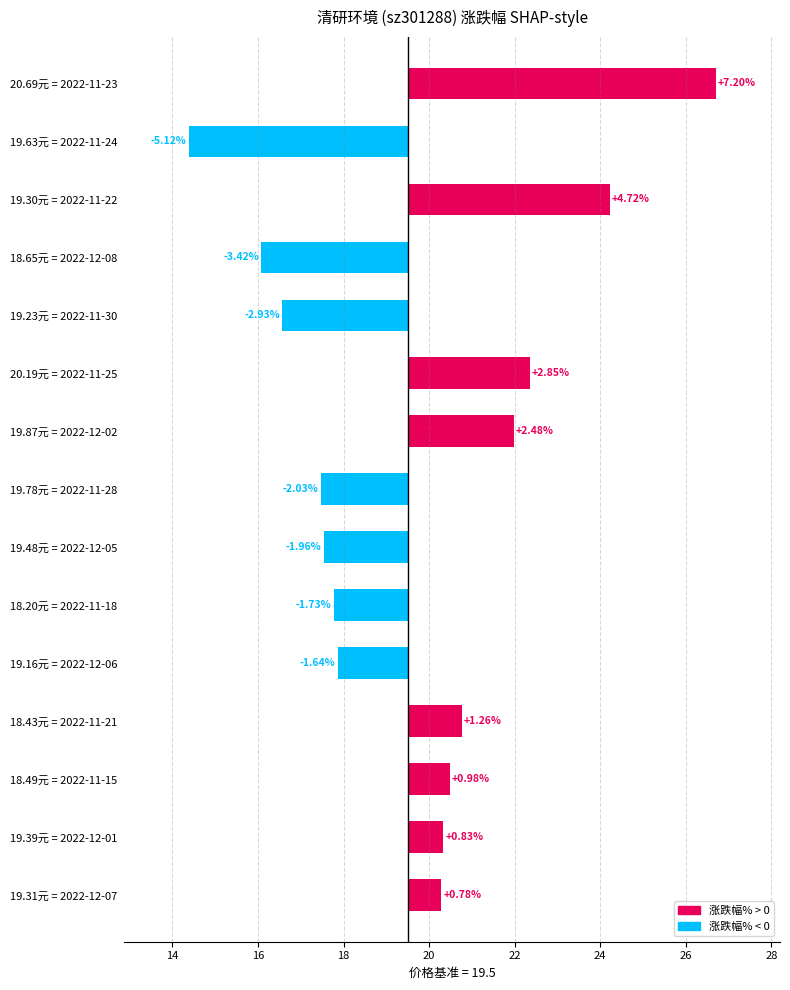

What is the value of the 1st bar from the left?

7.2